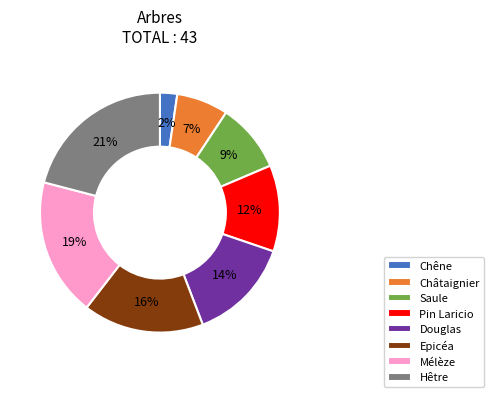

Which has a higher value, Châtaignier or Saule?

Saule